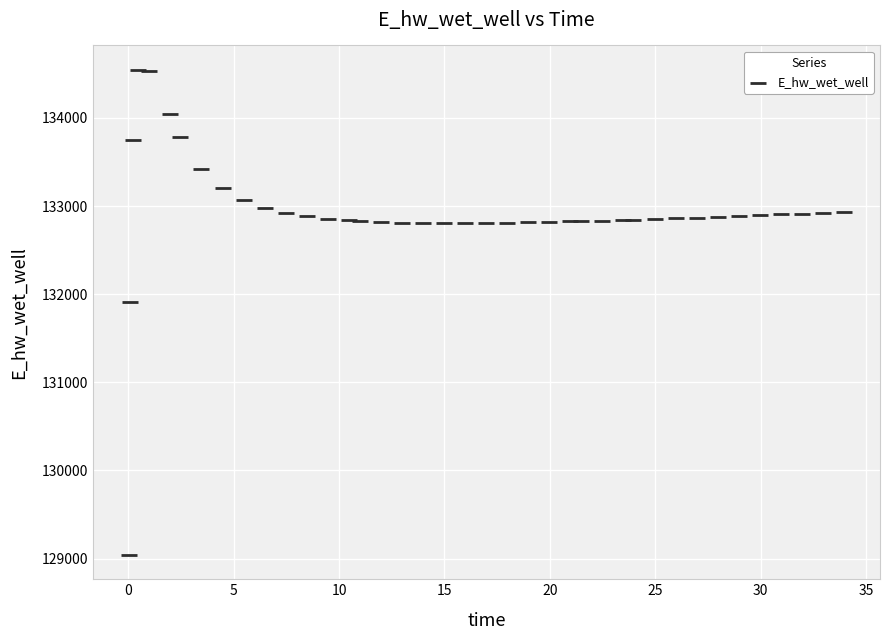

What is the range of X values (max minus min)?

33.9